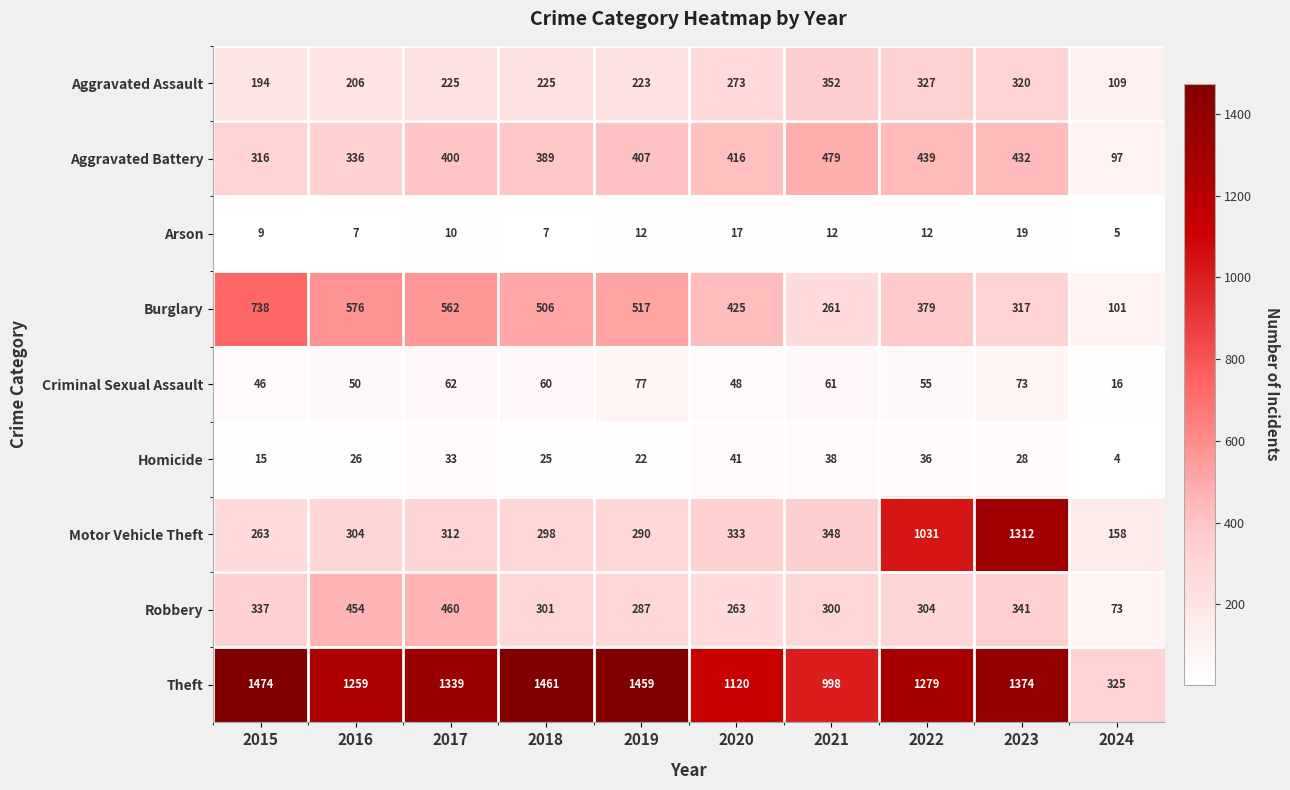

True or false: Aggravated Assault has a value of 327 at 2022.

True